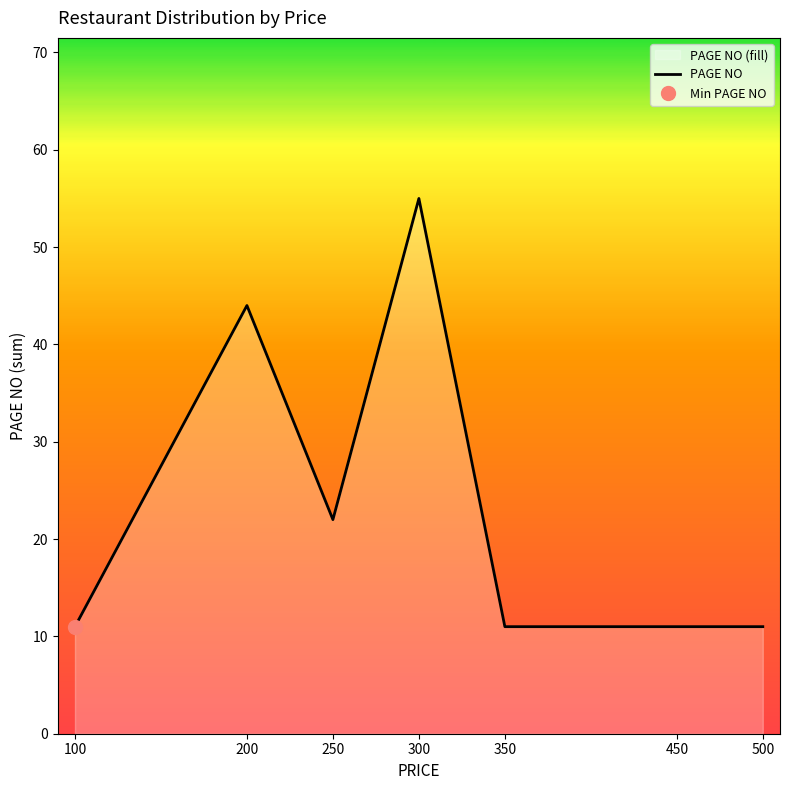

What is the change in value from 100 to 300?

+44